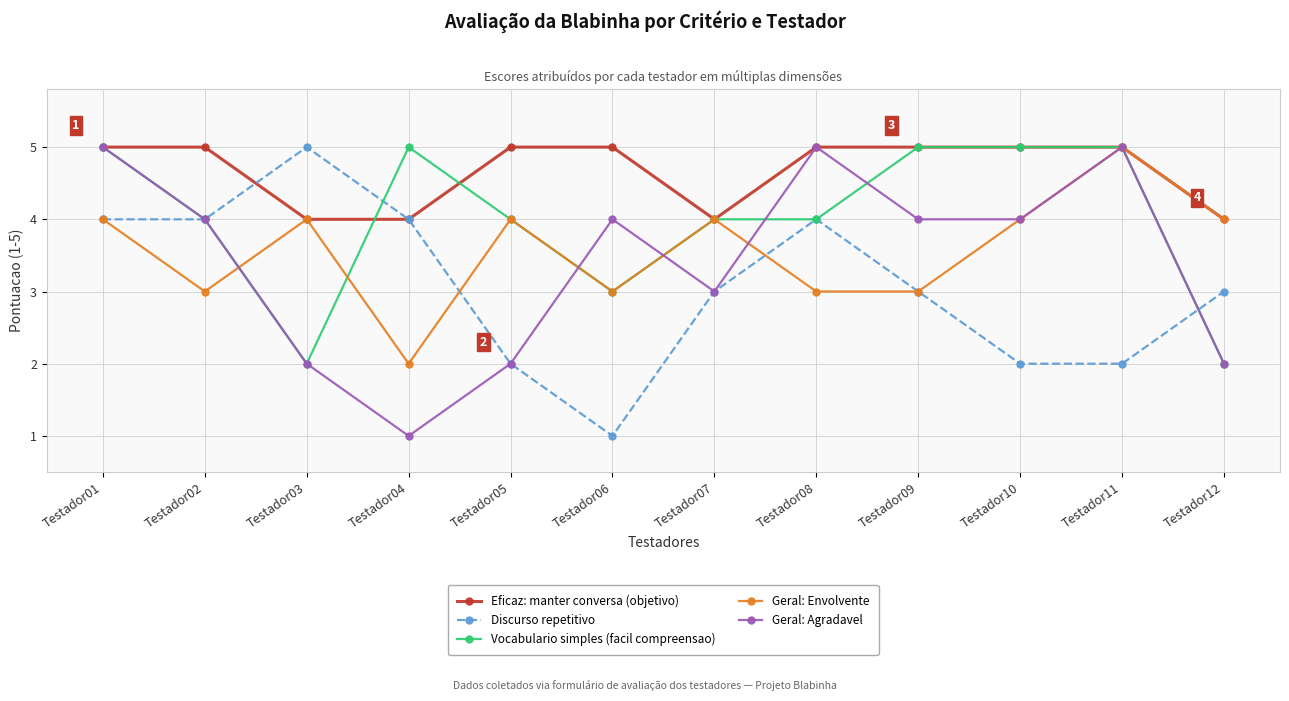

True or false: Vocabulario simples (facil compreensao) has more than 0 interior local peaks.

True